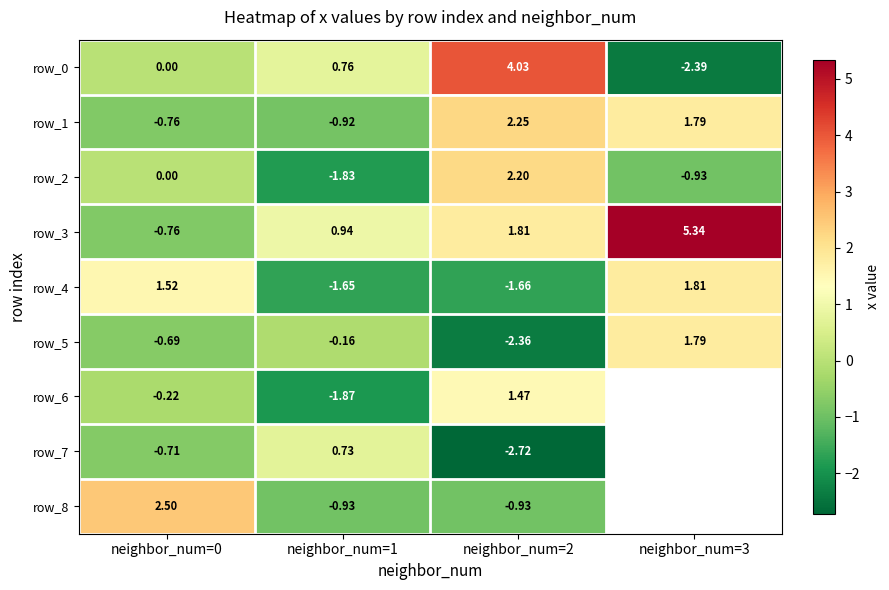

What is the minimum value shown in the chart?

-2.7